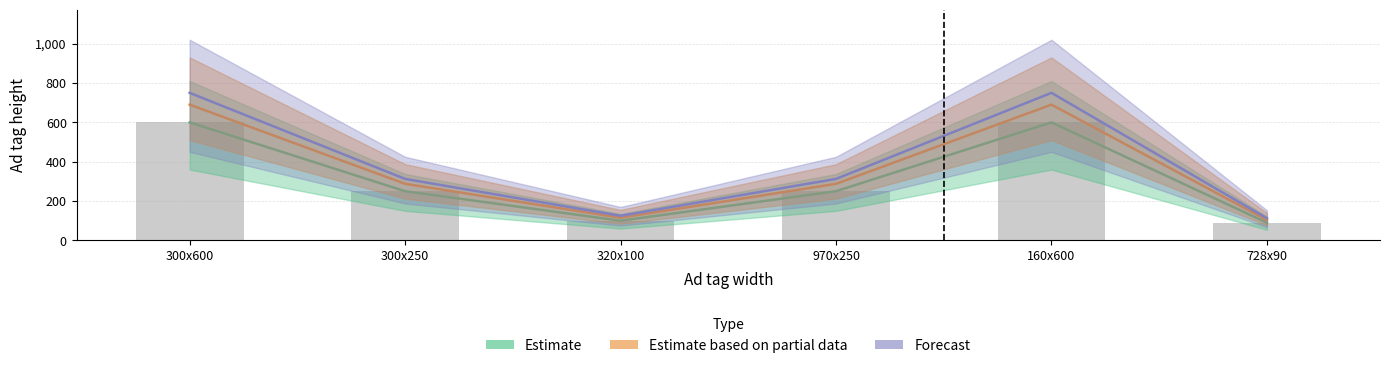

What is the minimum value shown in the chart?

90